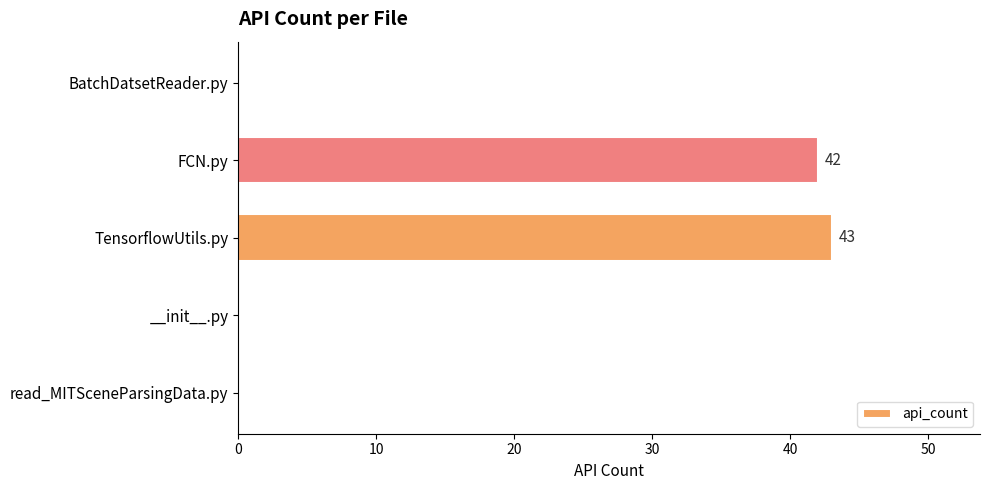

Reading top to bottom, extract all data points from this chart.

BatchDatsetReader.py=0	FCN.py=42	TensorflowUtils.py=43	__init__.py=0	read_MITSceneParsingData.py=0